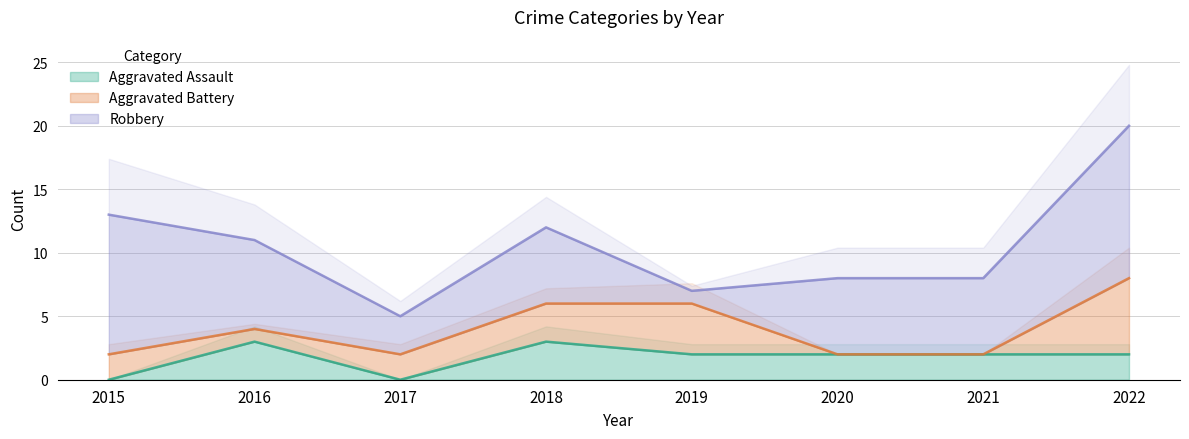

After their last crossing, which series has the higher values: Aggravated Assault or Aggravated Battery?

Aggravated Battery